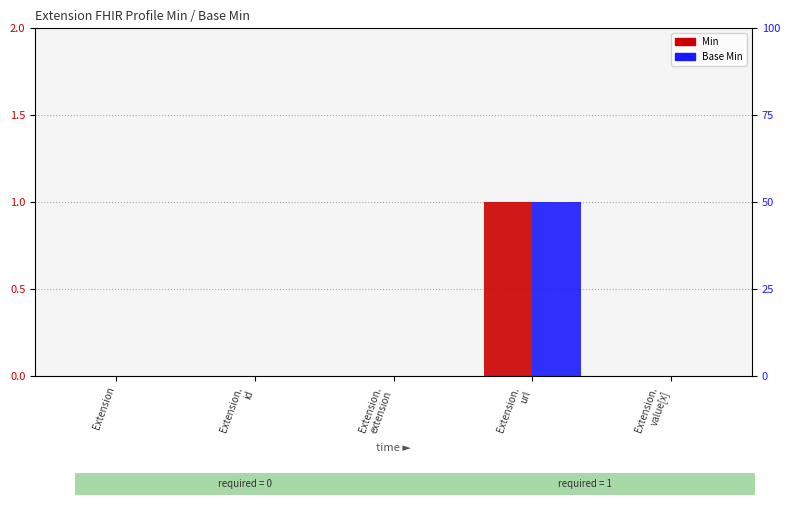

The Base Min series shows 0 at Extension.
id. True or false?

True